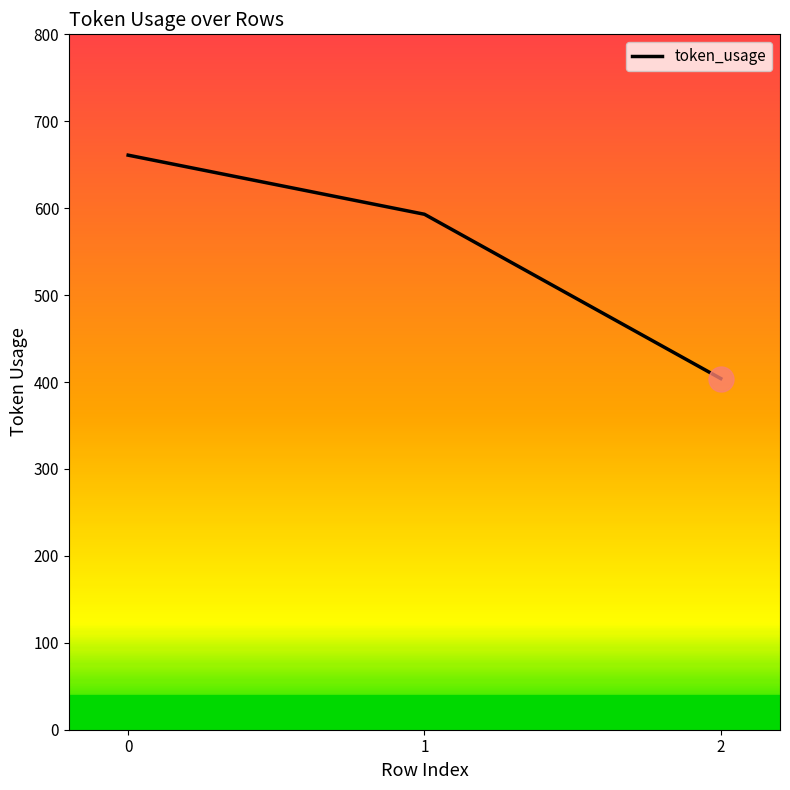

Is it true that the value at 2 is 404?

True